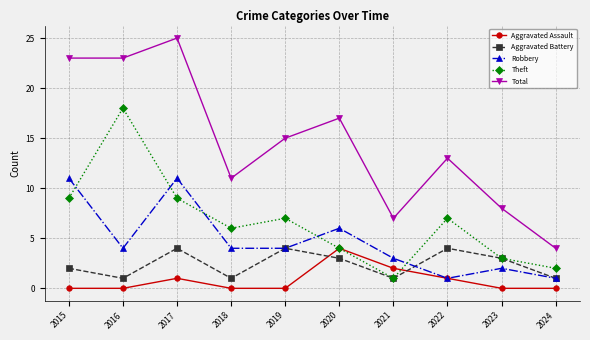

Which category has the highest value across all series?

2017